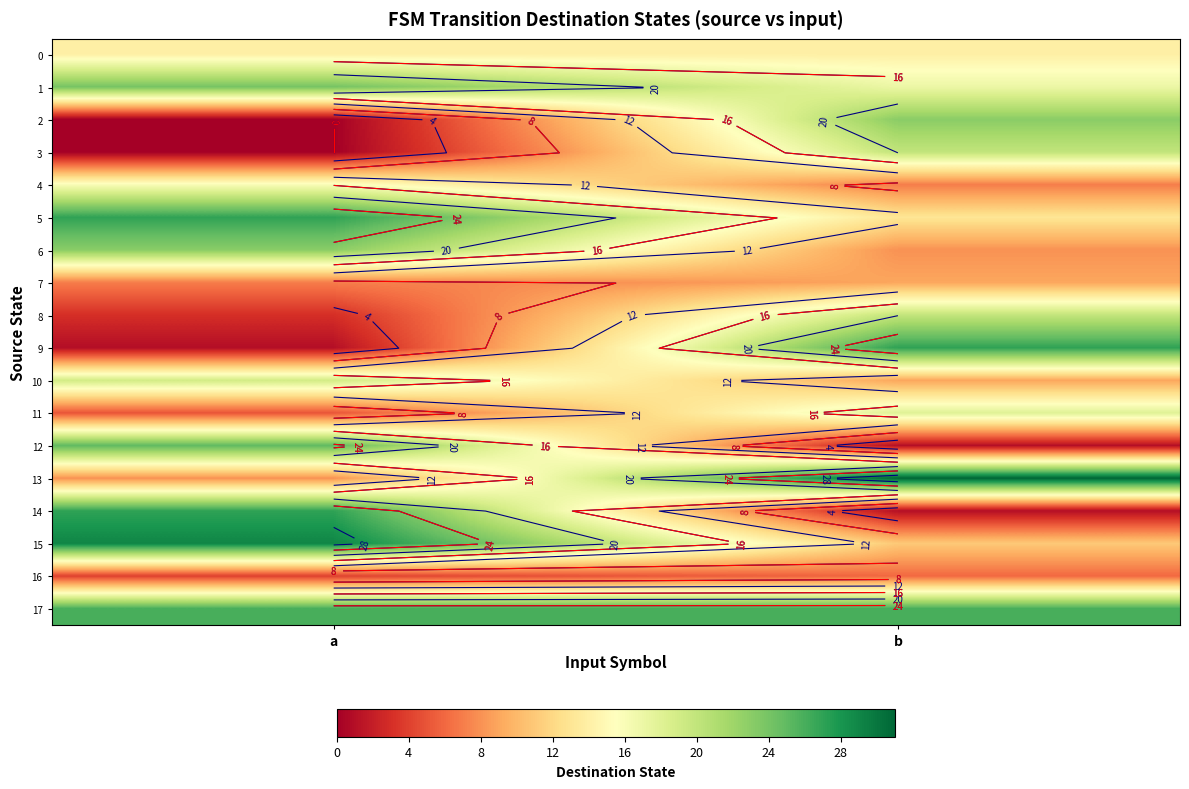

Is it true that 6 equals 12 at b?

False